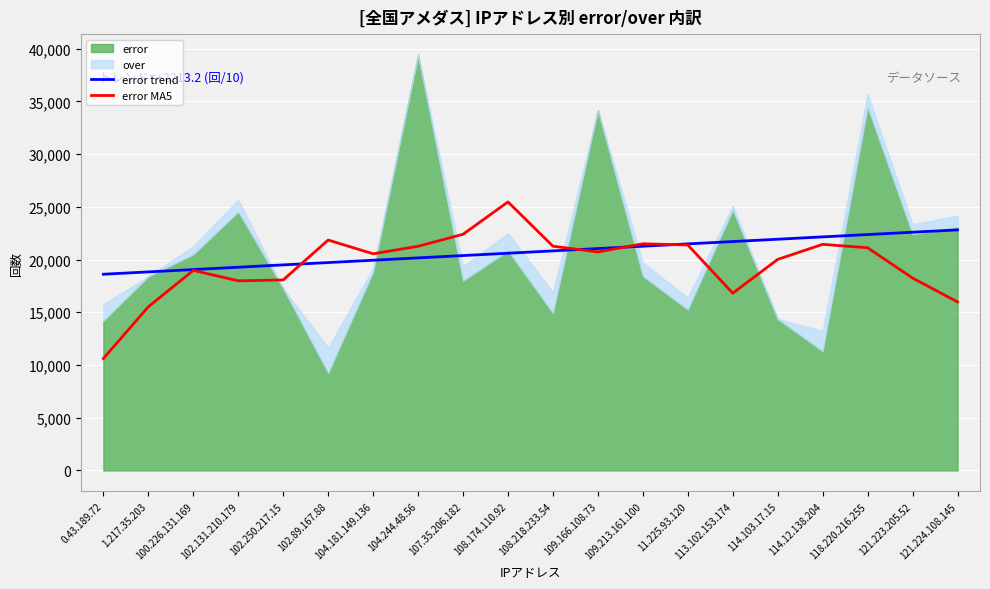

At how many categories does at least one series exceed 16411?

20